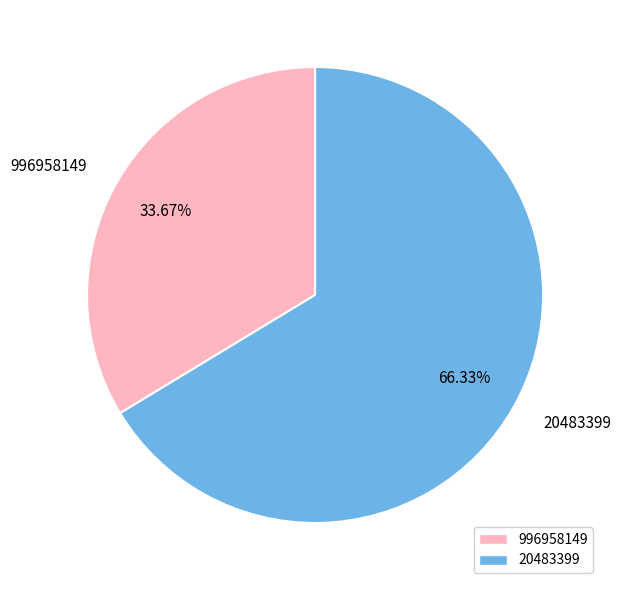

Approximately how many times larger is the value at 20483399 compared to 996958149?

2.0